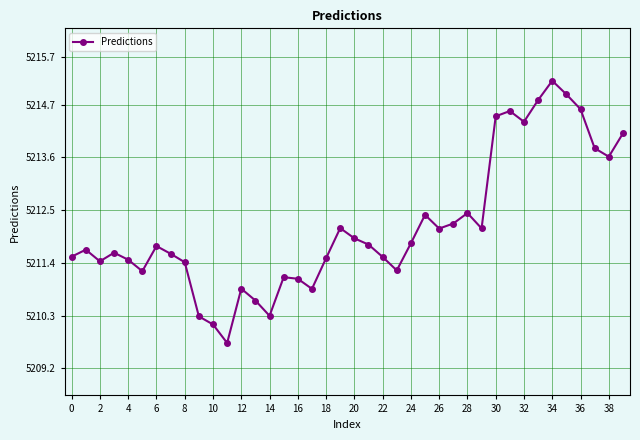

What is the value of the 13th point from the left?

5210.9